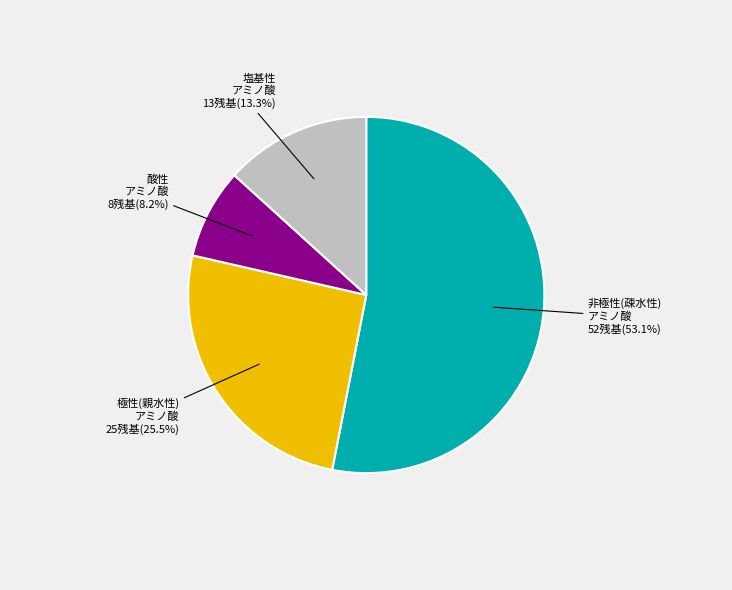

Does any single category account for the majority?

Yes